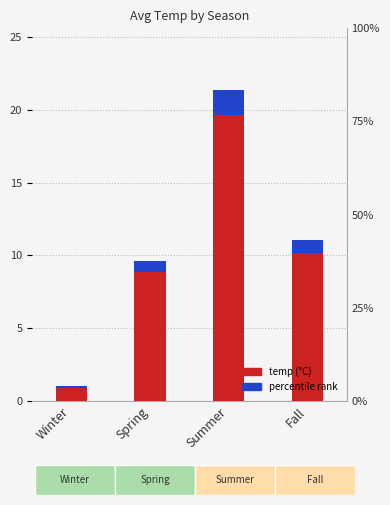

Where does the data first go above 11?

Summer